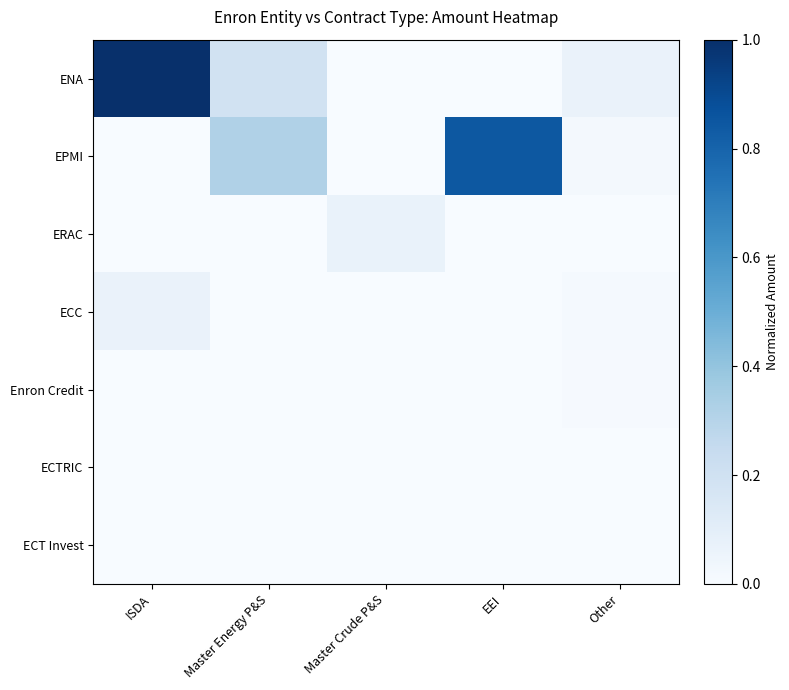

Which series changed the most between ISDA and Other?

ENA